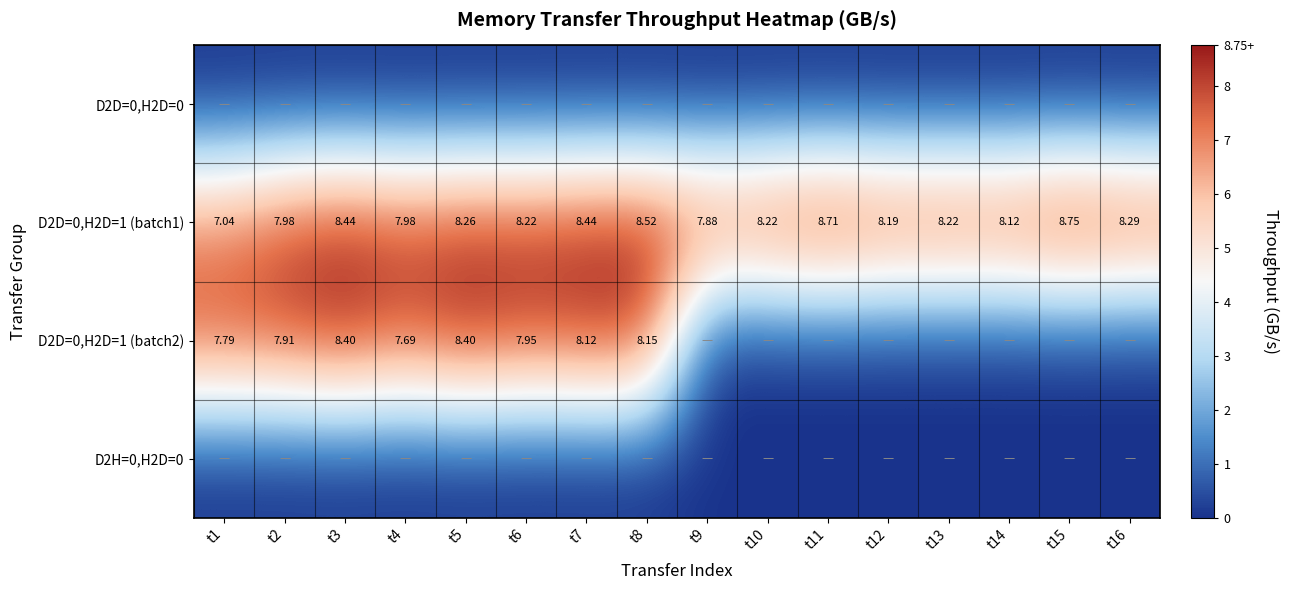

How many values in the D2D=0,H2D=1 (batch1) series exceed 8?

12